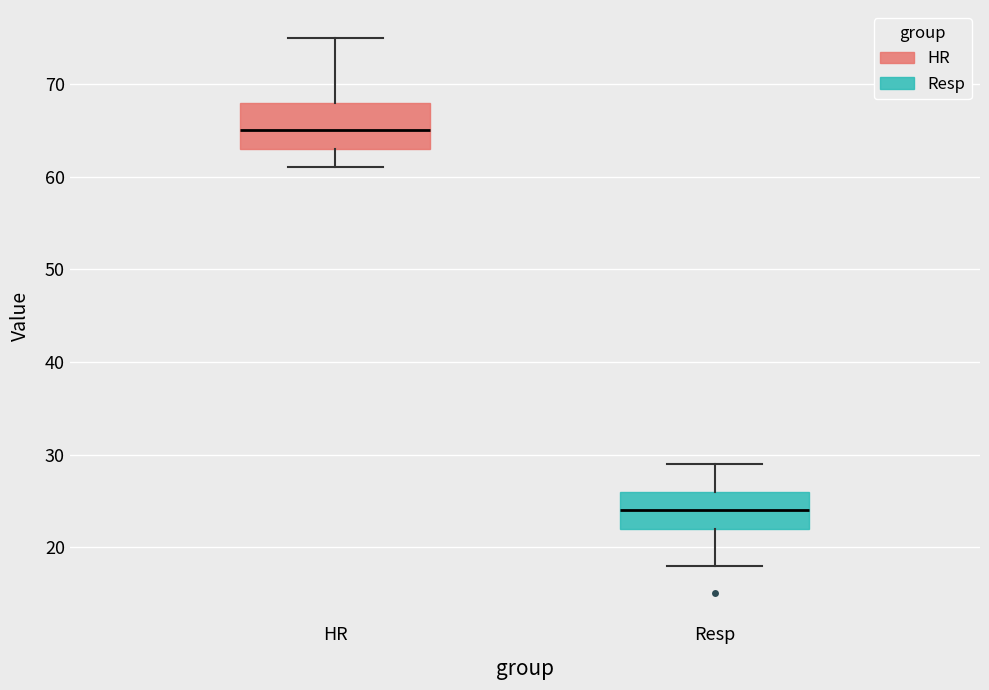

Reading left to right, read every box against the y-axis: the position of its median line, the range the box covers, and the ends of its whiskers. The values are not printed on the chart, so give them approximately, as read against the axis.

HR: median 65, box 63 to 68, whiskers 61 to 75
Resp: median 24, box 22 to 26, whiskers 18 to 29